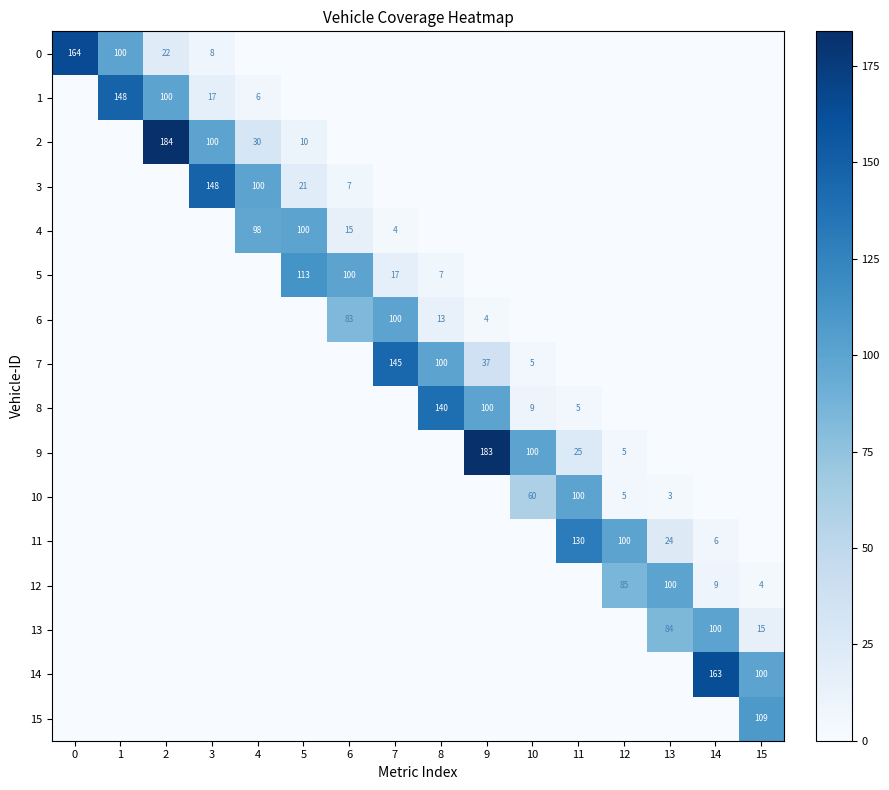

At which category is the sum across all series the highest?

9